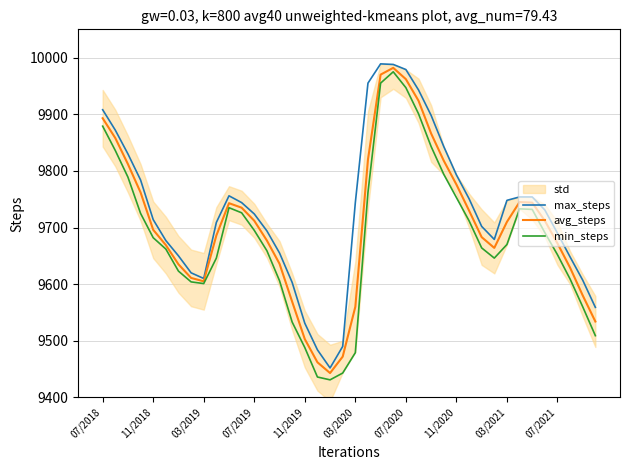

What is the difference between the maximum and second lowest values in the avg_steps series?

520